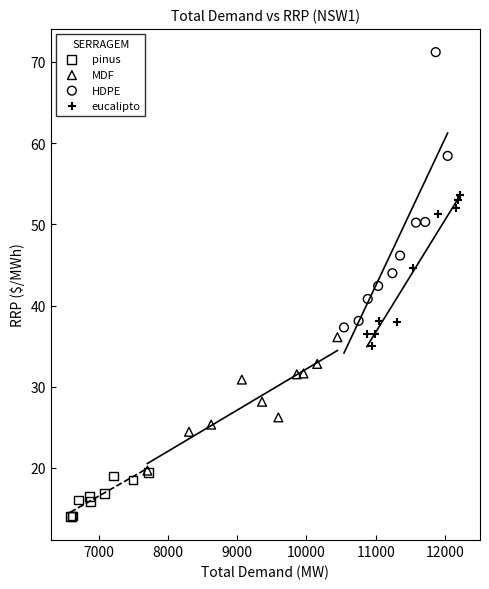

What are all the series names shown in the legend?

pinus, MDF, HDPE, eucalipto